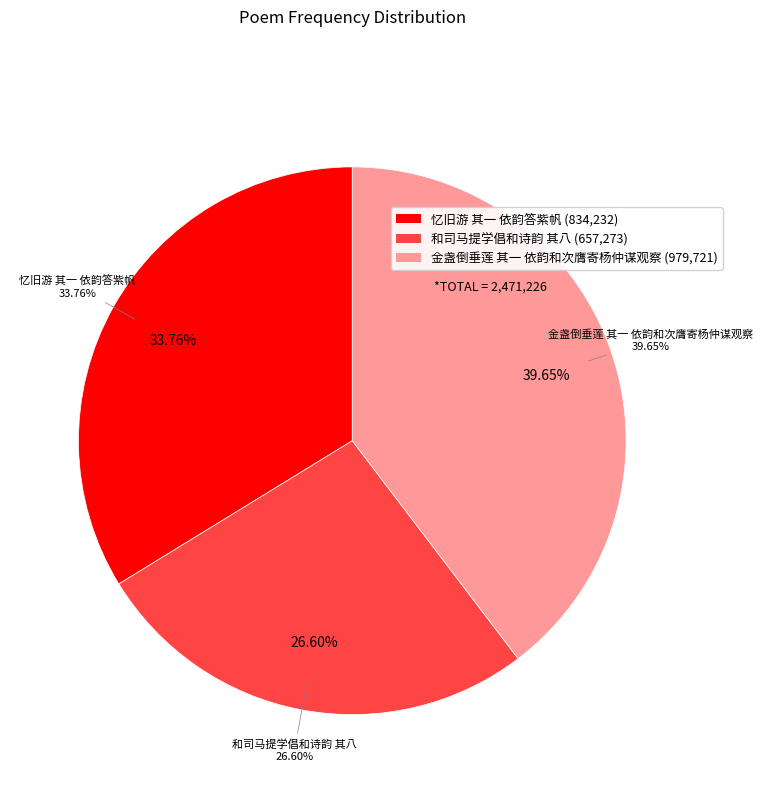

Is there any slice that represents more than half of the pie?

No